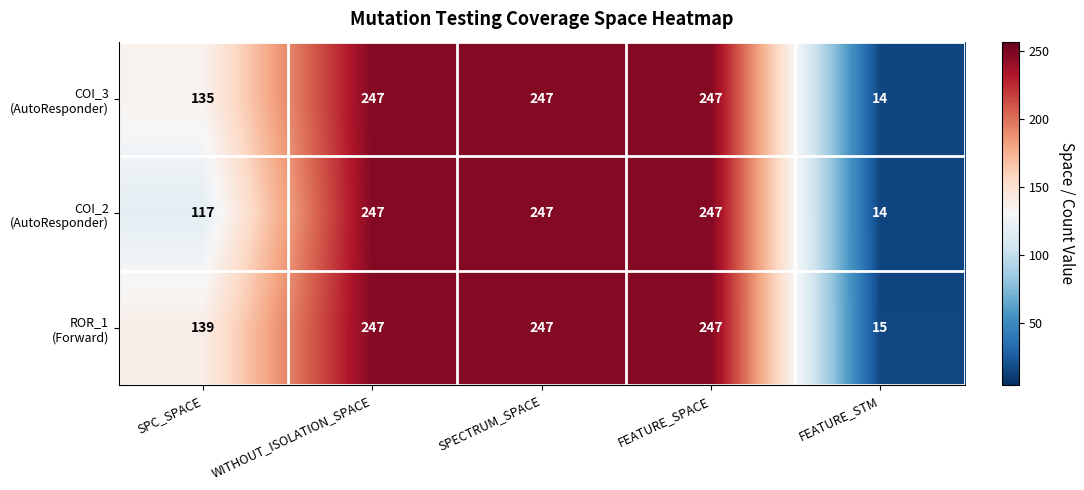

What is the total value across all series at FEATURE_STM?

43